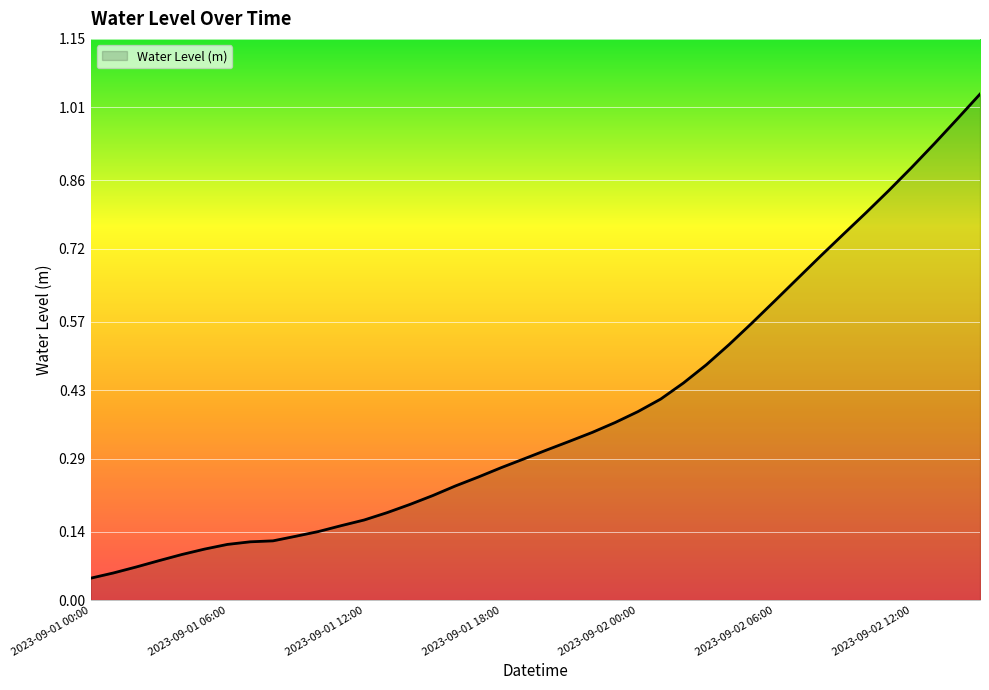

Does the chart display data point markers on the line(s)?

No